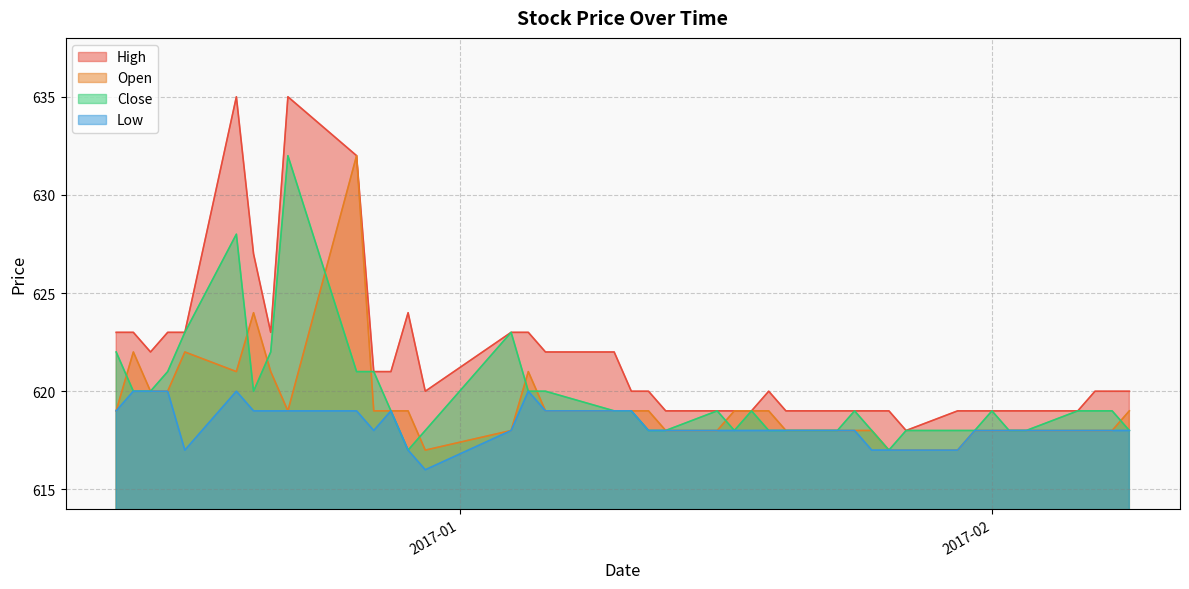

Is it true that Close equals 162 at 2017-02-07?

False